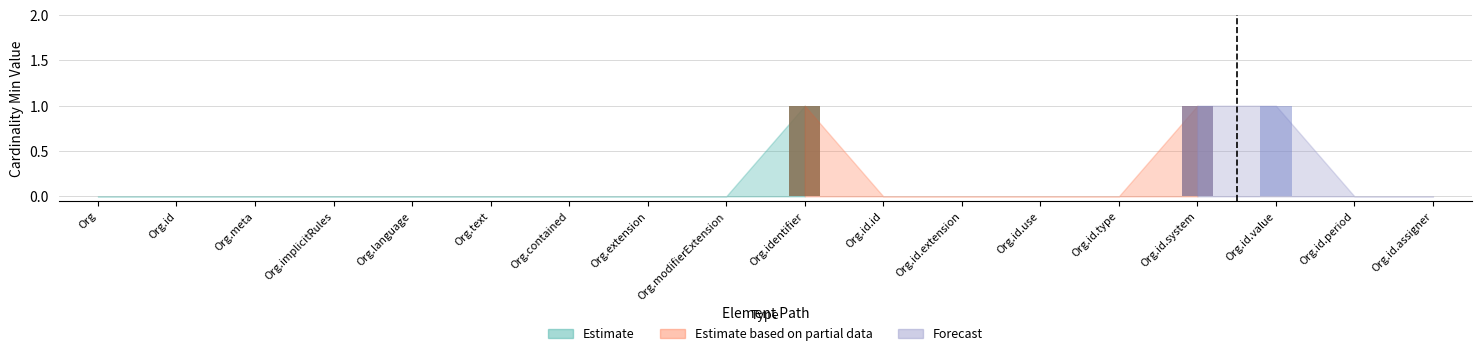

What is the spread (max minus min) of values at Organization.identifier.value?

1